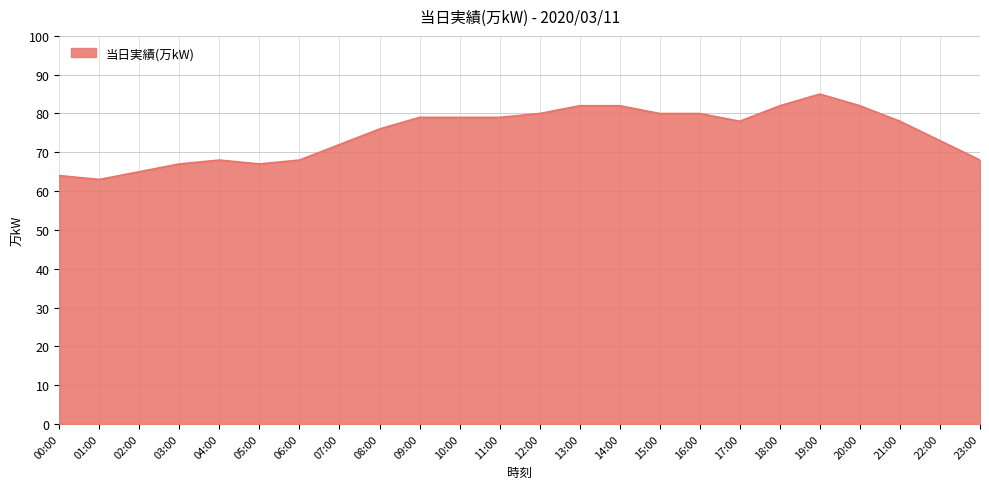

Reading left to right, what are all the values shown in this chart?

00:00=64	01:00=63	02:00=65	03:00=67	04:00=68	05:00=67	06:00=68	07:00=72	08:00=76	09:00=79	10:00=79	11:00=79	12:00=80	13:00=82	14:00=82	15:00=80	16:00=80	17:00=78	18:00=82	19:00=85	20:00=82	21:00=78	22:00=73	23:00=68